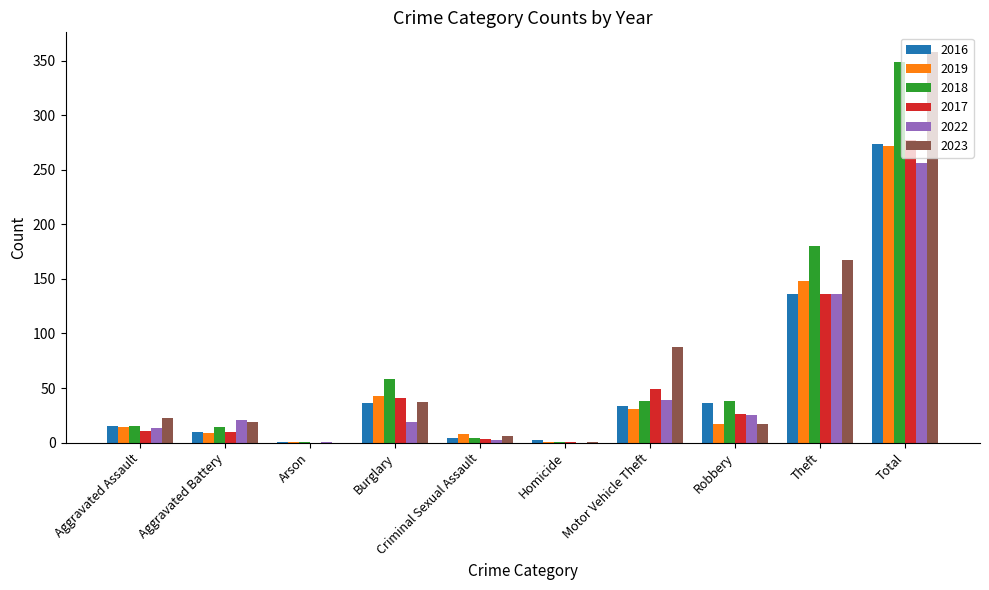

Which series changed the most between Burglary and Robbery?

2019